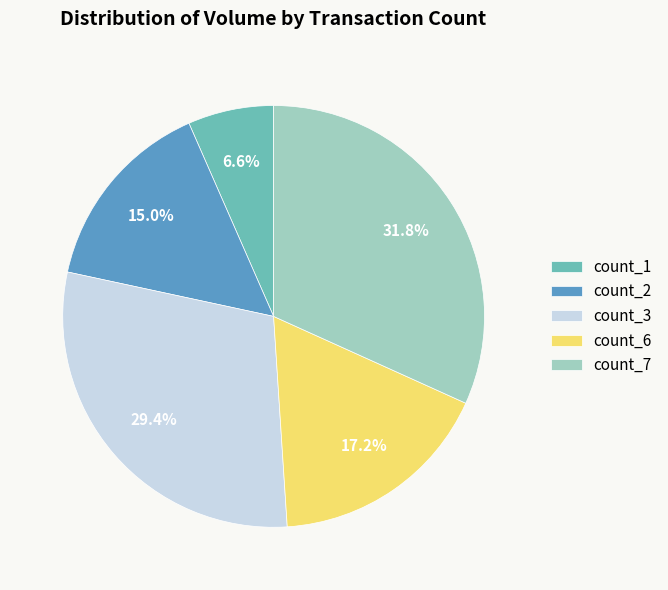

How much of the chart is everything except count_6?

82.8%